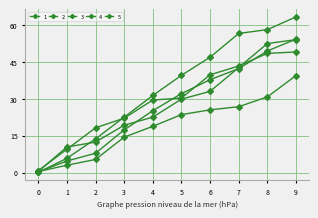

True or false: 2 and 3 cross at least once.

True